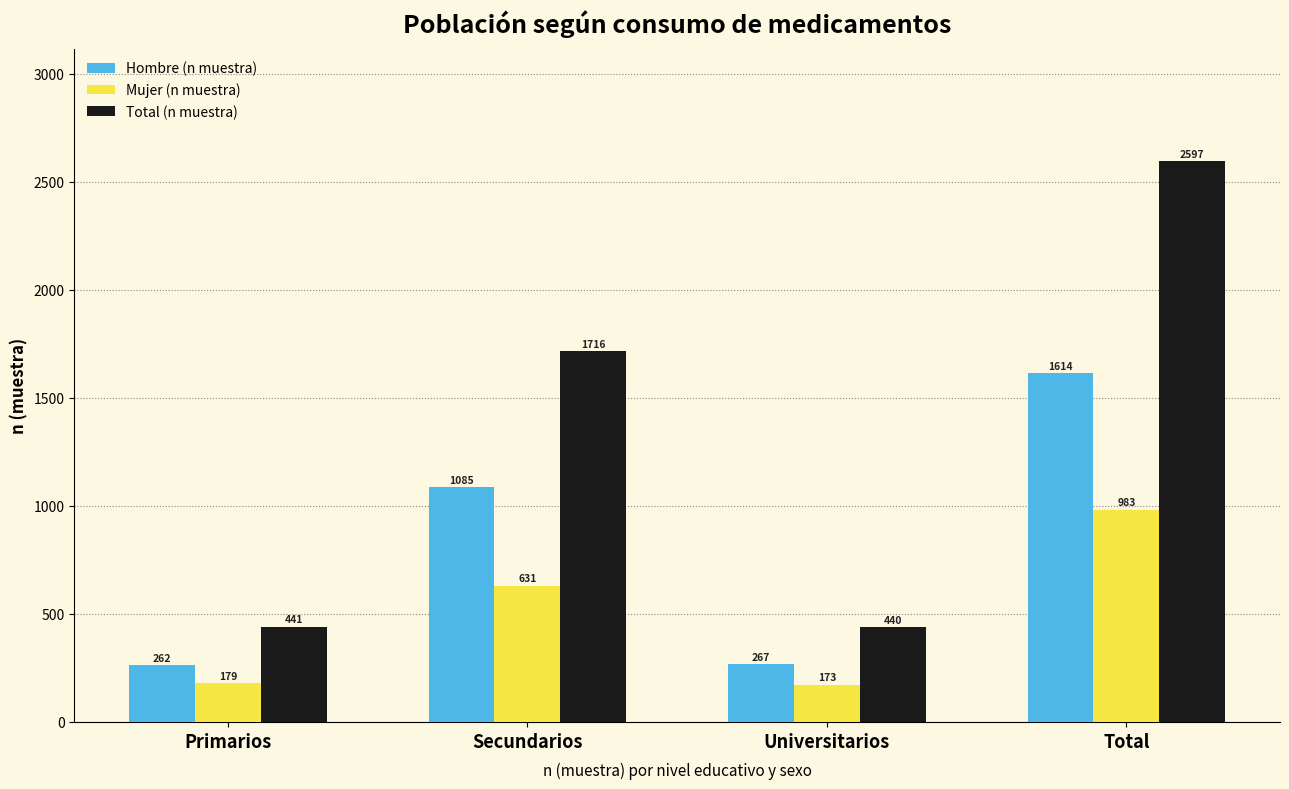

The value of Mujer (n muestra) at Total is 983. True or false?

True